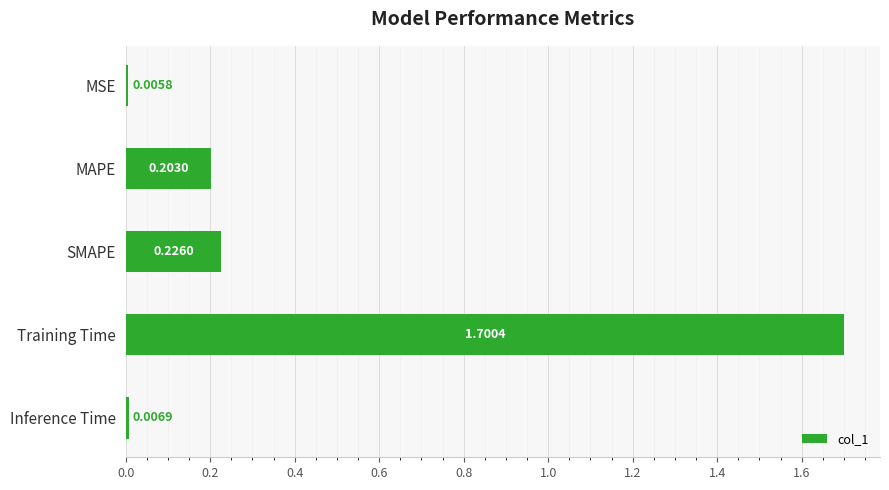

What is the sum of all values?

2.1